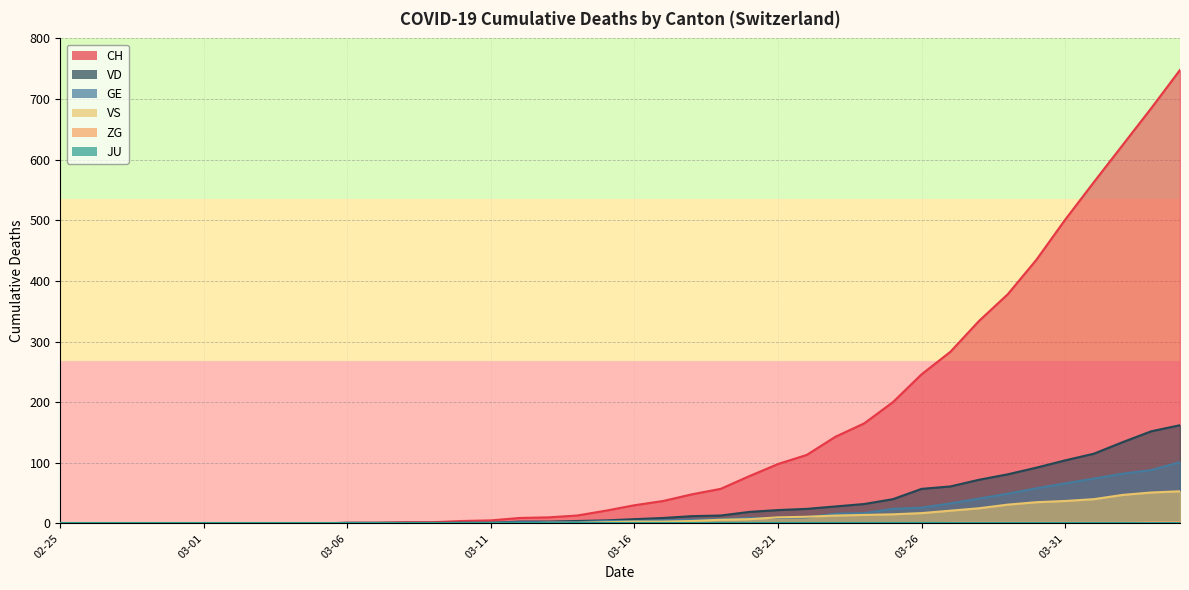

The value of GE at 03-11 is 1. True or false?

True